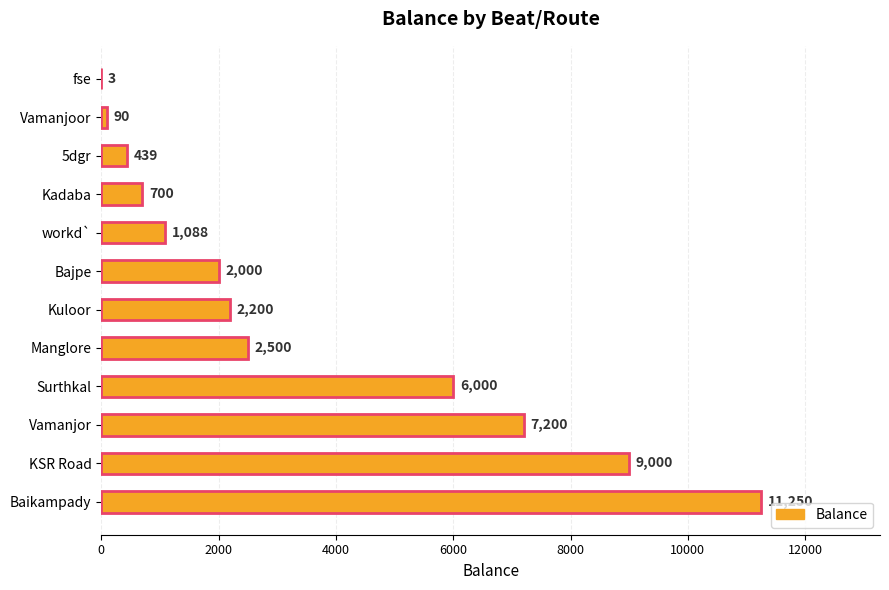

How many values exceed 2200?

5